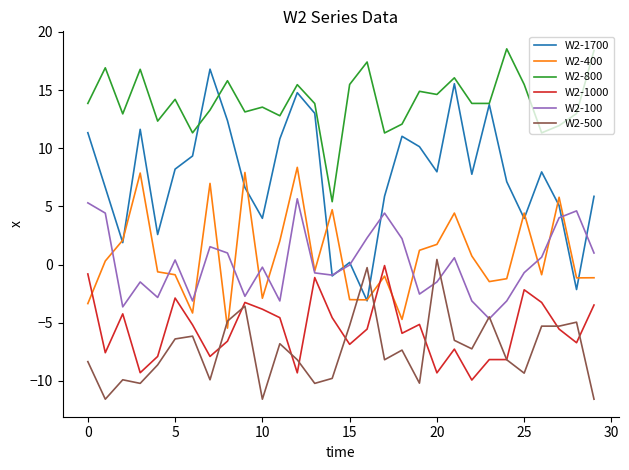

At how many categories does at least one series exceed 7?

29